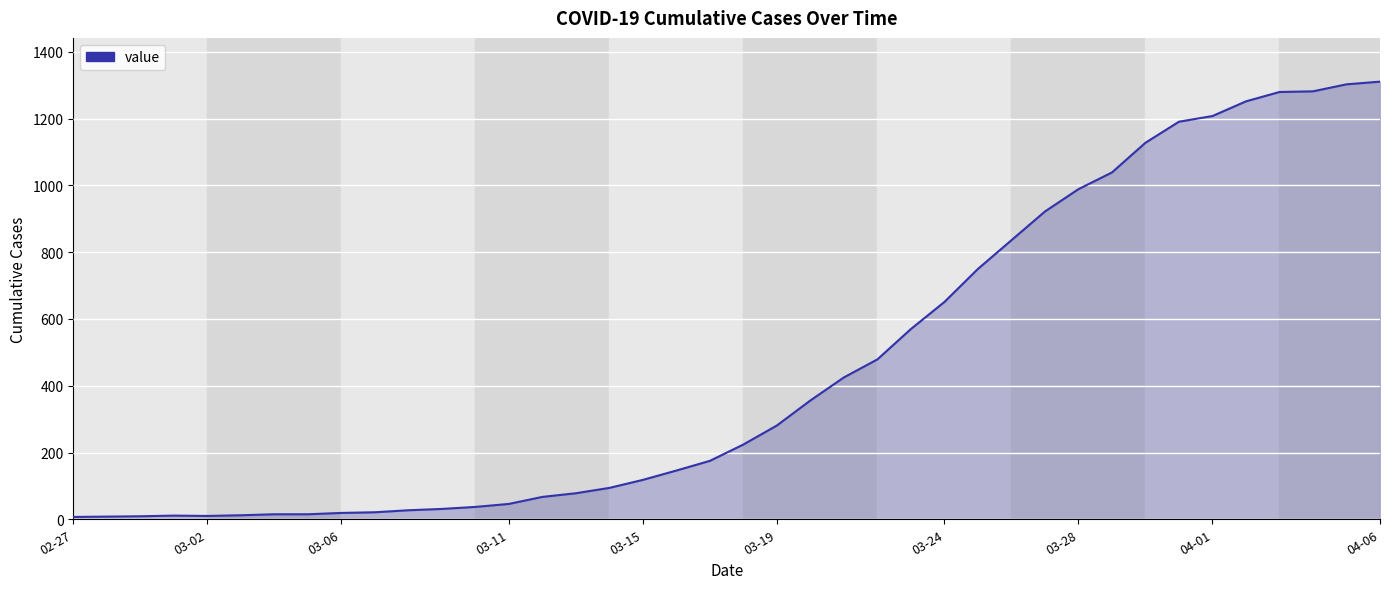

How many lines are shown in the chart?

1